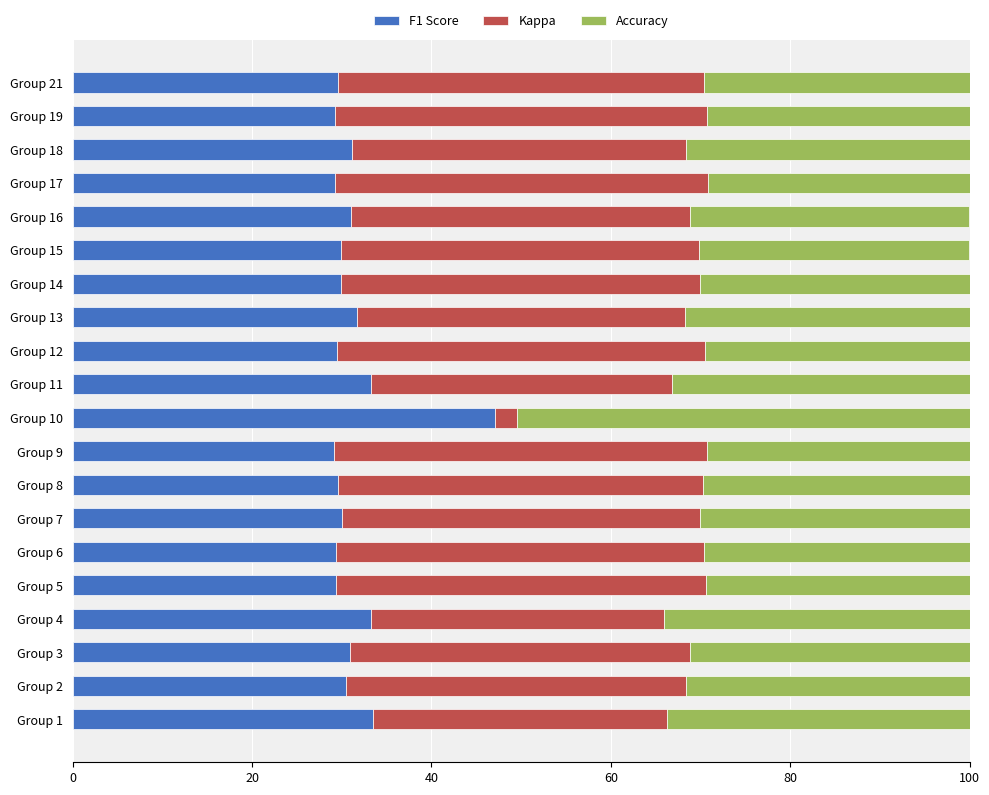

What is the total value across all series at Group 14?

100.0